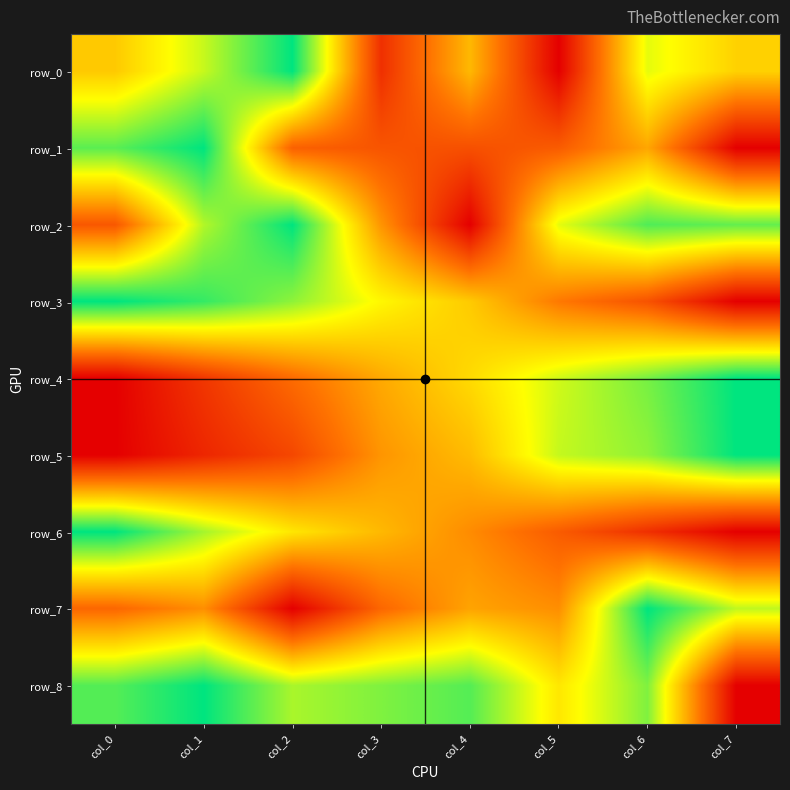

List the series in order of their peak value, highest first.

row_0, row_1, row_2, row_3, row_4, row_5, row_6, row_7, row_8